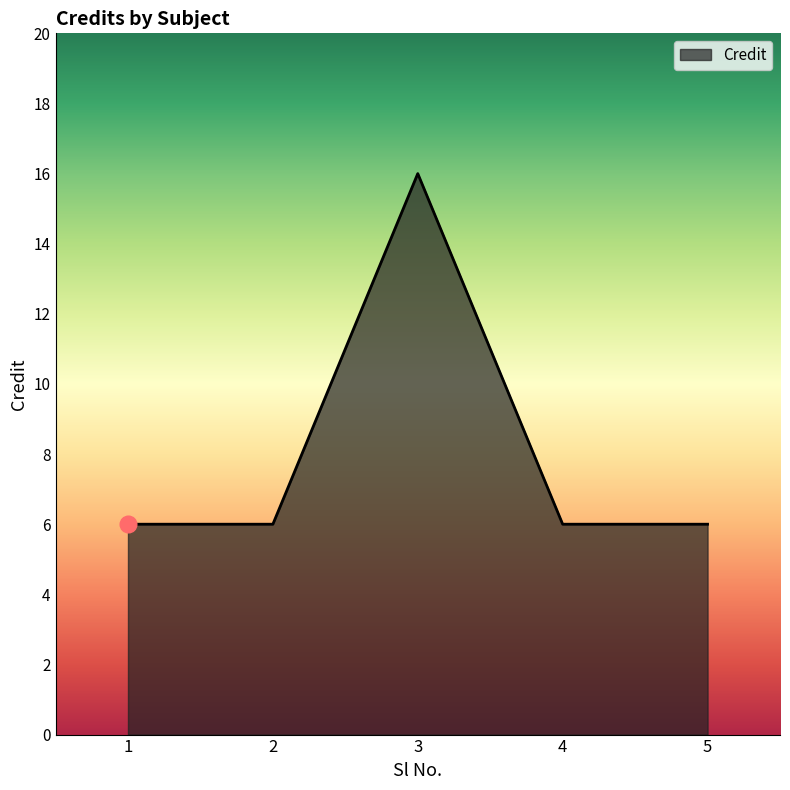

Reading left to right, transcribe all the data shown in this chart.

6	6	16	6	6